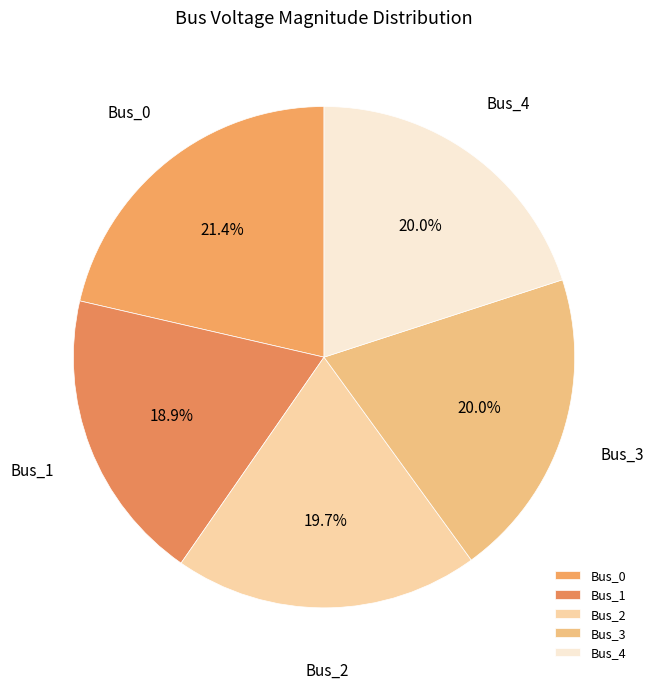

Do Bus_4 and Bus_3 together represent more than half of the pie?

No